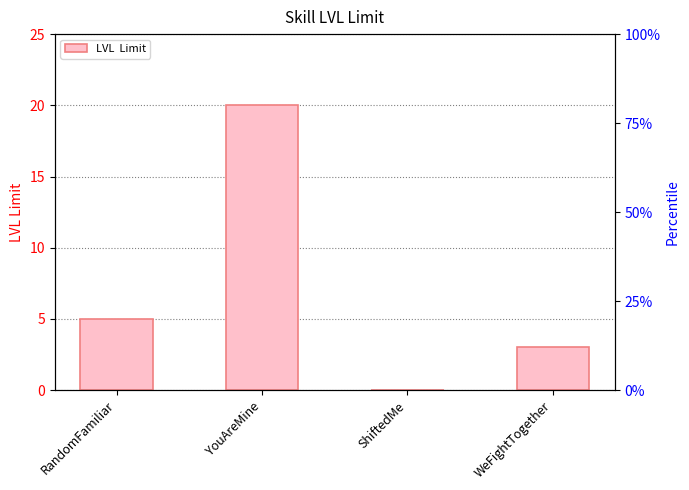

True or false: the data shows 5 at YouAreMine.

False